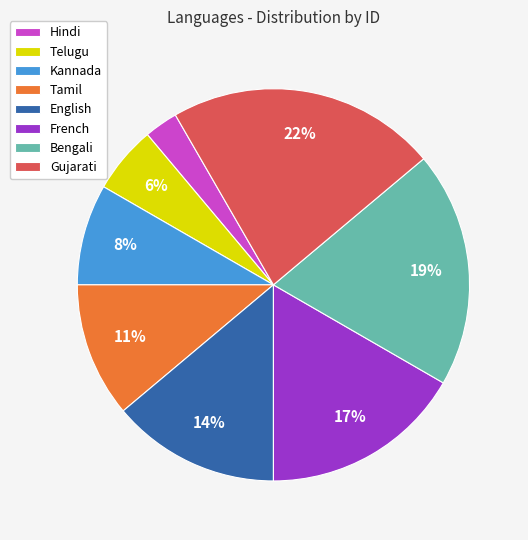

Does Hindi represent more than half of the total?

No